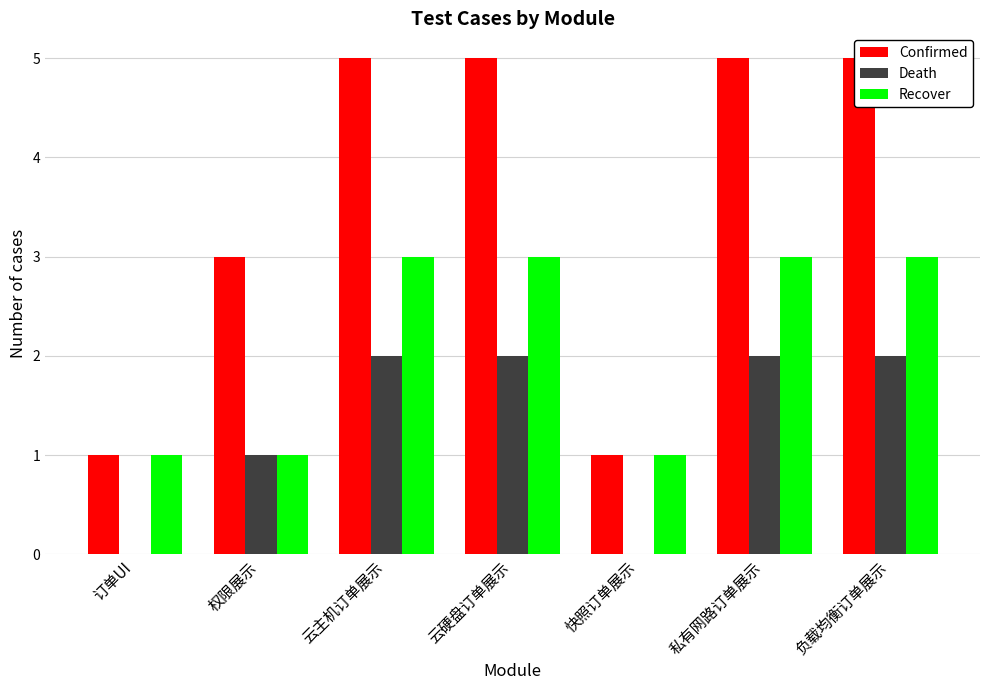

How many values in the Confirmed series are below 5?

3